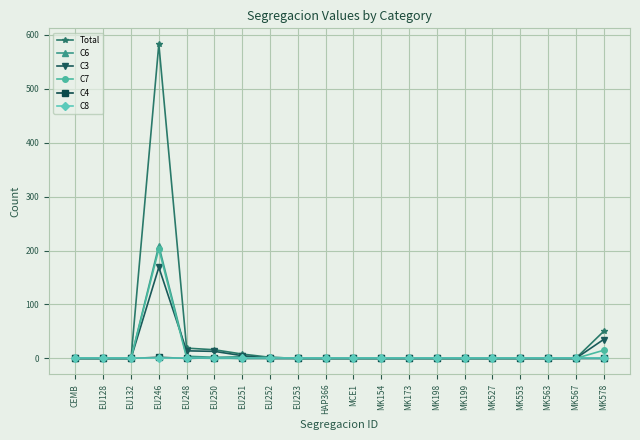

At which category is the sum across all series the highest?

EU246